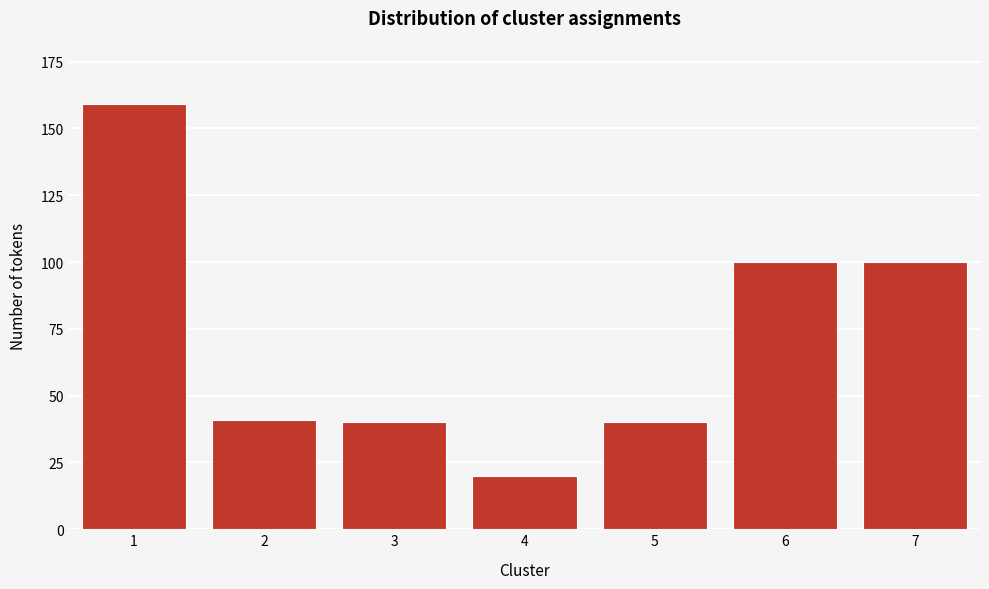

Reading left to right, extract all data points from this chart.

1=159	2=41	3=40	4=20	5=40	6=100	7=100